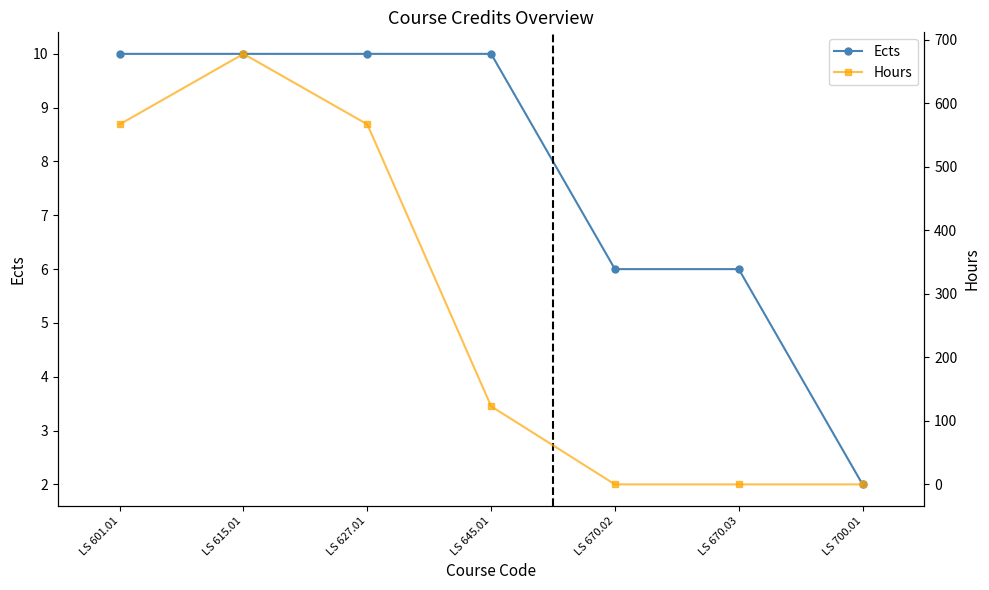

Where does the Hours series first go above 123?

LS 601.01